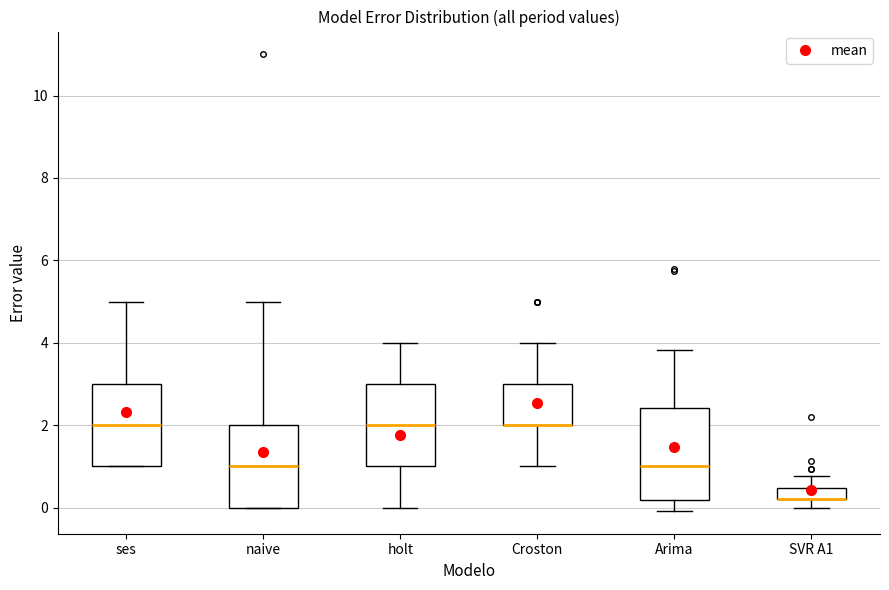

Where is the lower edge of the box for holt on the y-axis? The values are not printed on the chart, so give them approximately, as read against the axis.

1.0